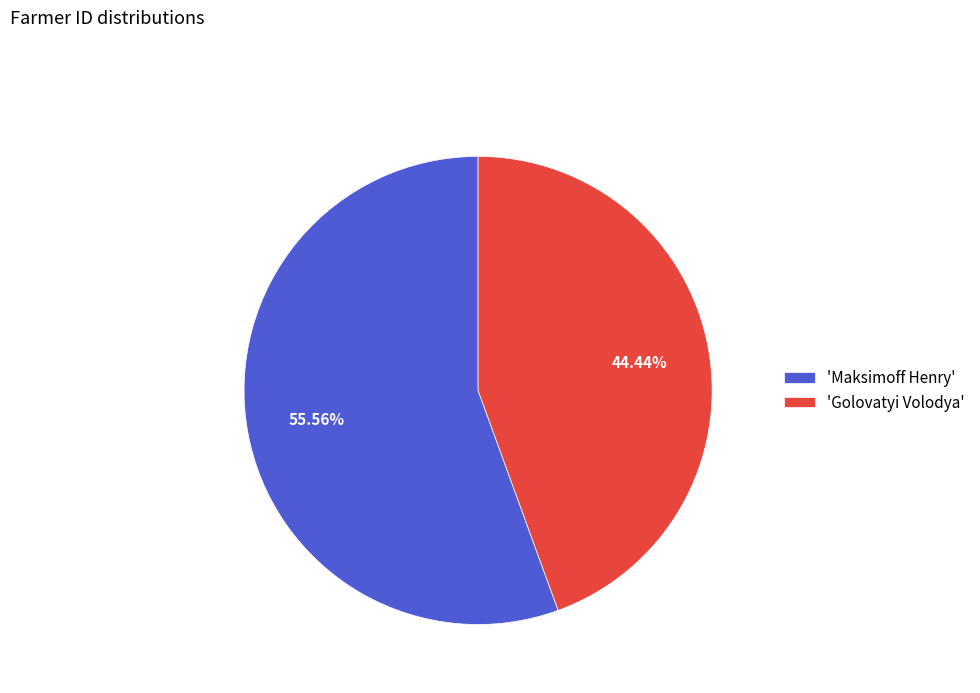

Is 'Maksimoff Henry' the majority of the pie?

Yes